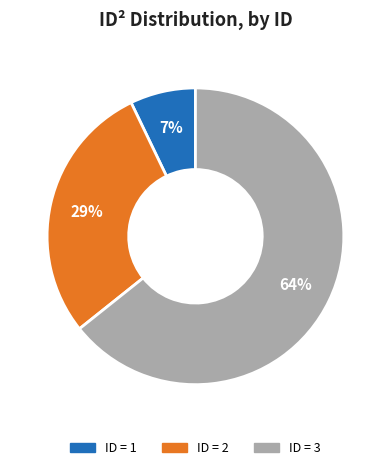

Is there a majority slice in this chart?

Yes